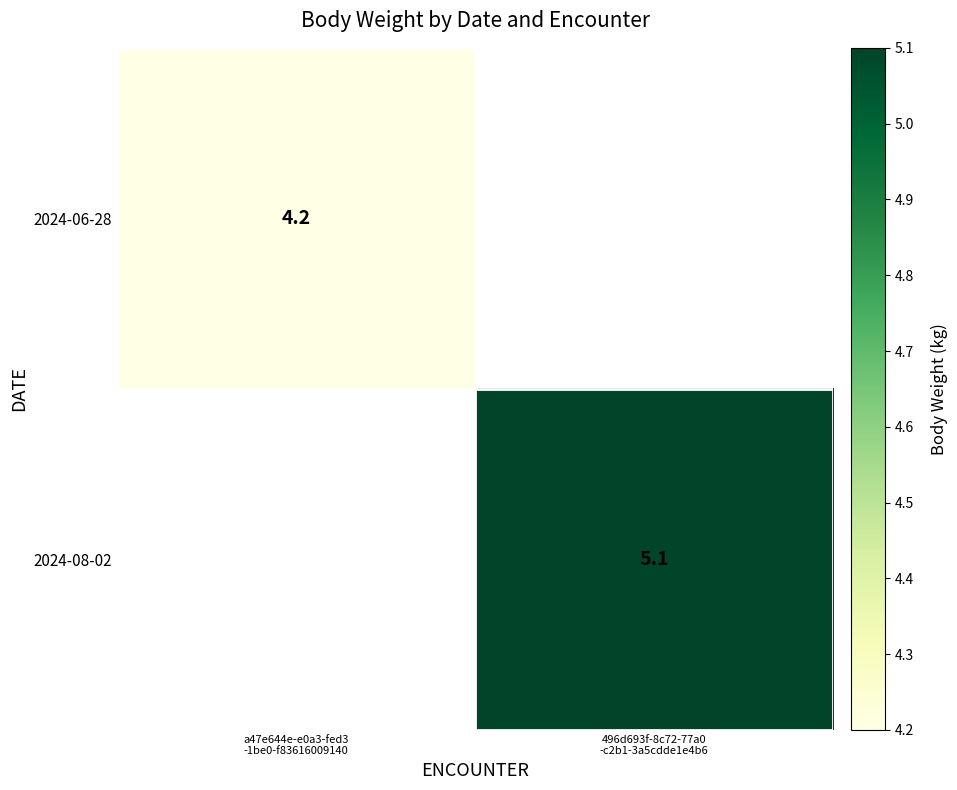

At which label does 2024-08-02 first exceed 5?

496d693f-8c72-77a0 -c2b1-3a5cdde1e4b6